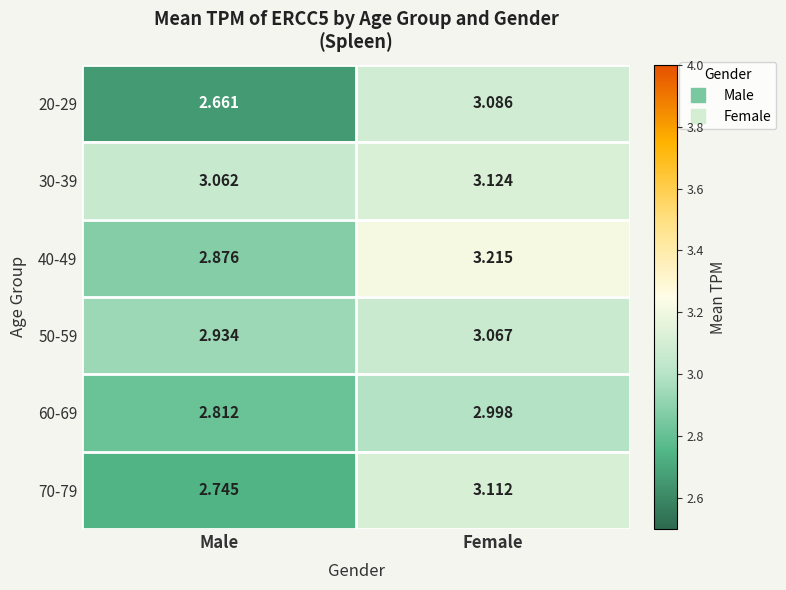

At which label does 20-29 reach its peak?

Female